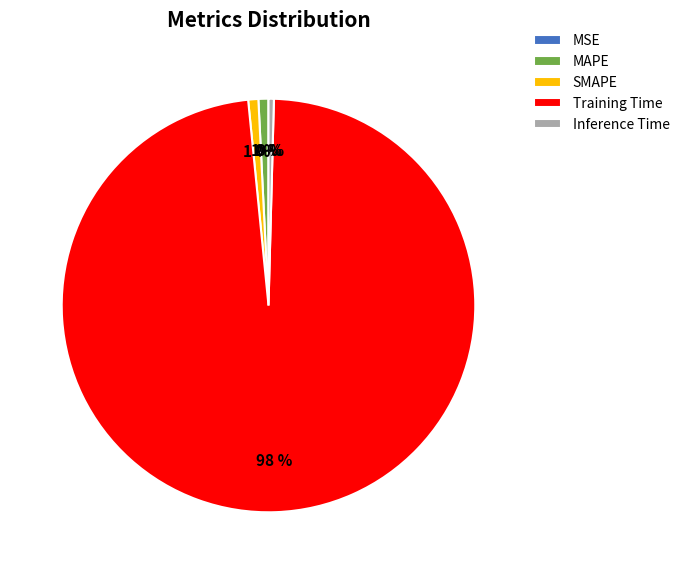

To the nearest percent, what is the difference between the MAPE and Training Time slice percentages?

97%